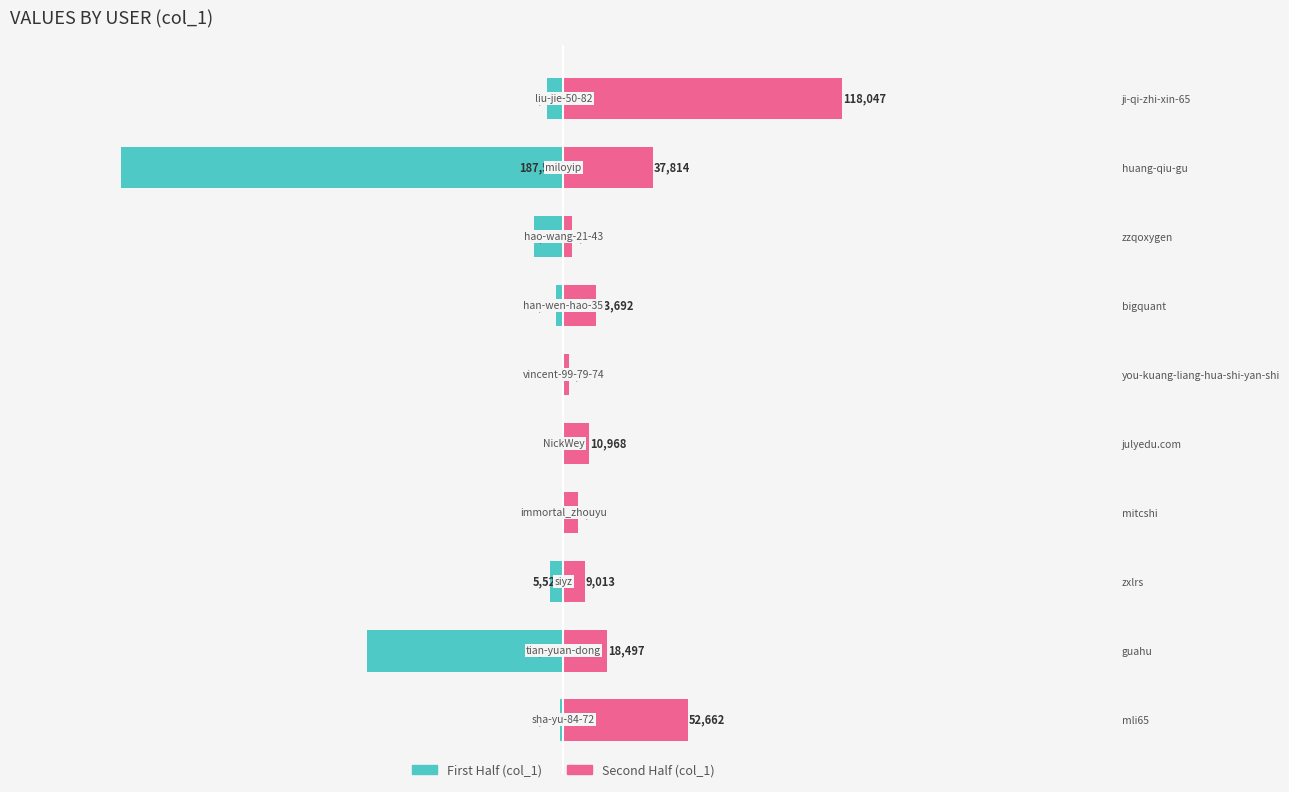

What is the difference between the maximum and minimum values in the Second Half (col_1) series?

115855